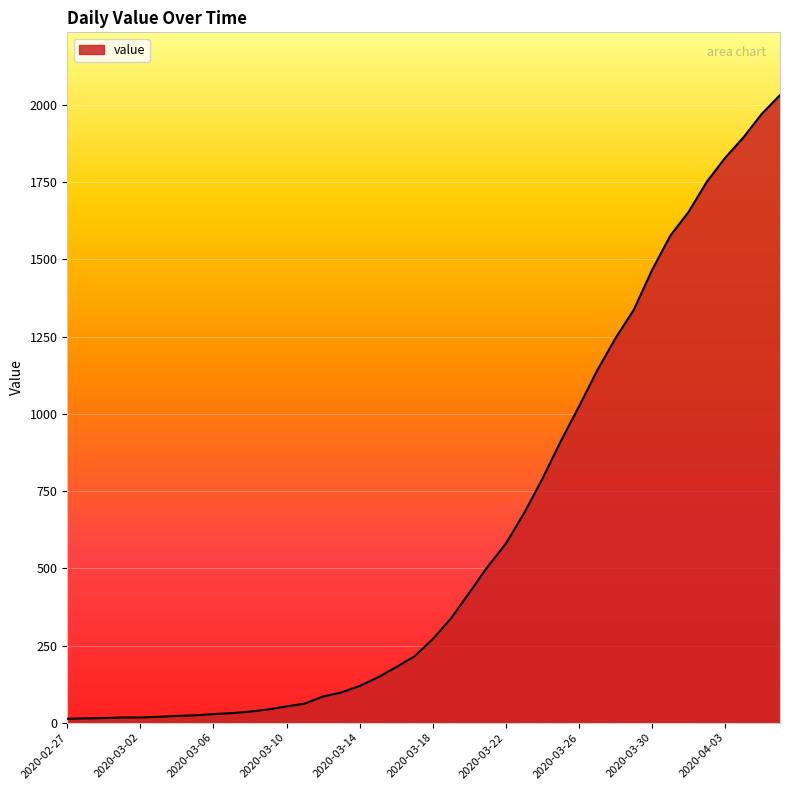

What is the difference between the maximum and minimum values?

2019